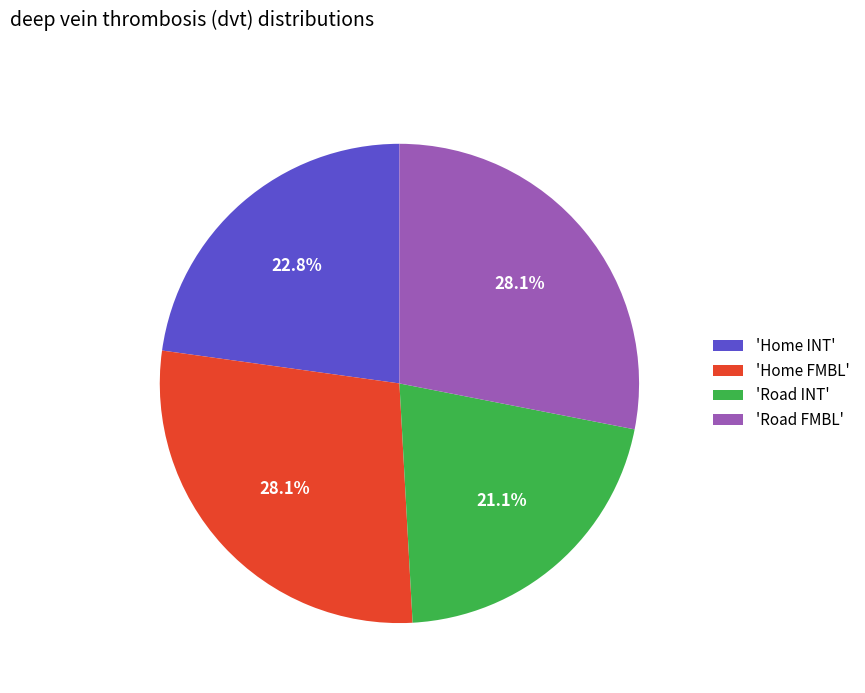

Is 'Home FMBL' the majority of the pie?

No